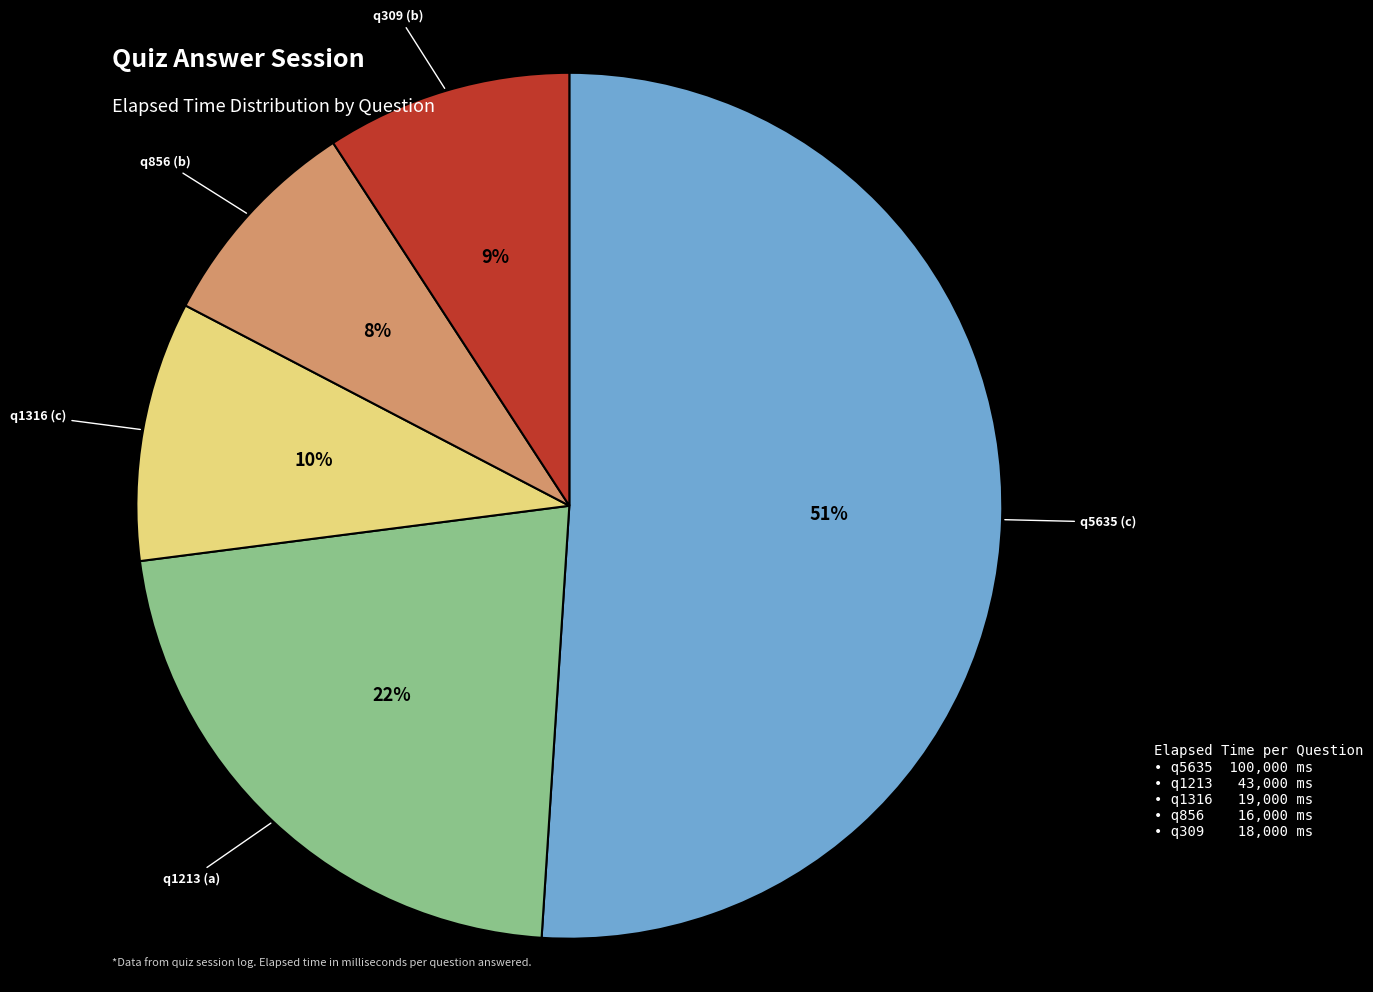

How many slices are in this pie chart?

5